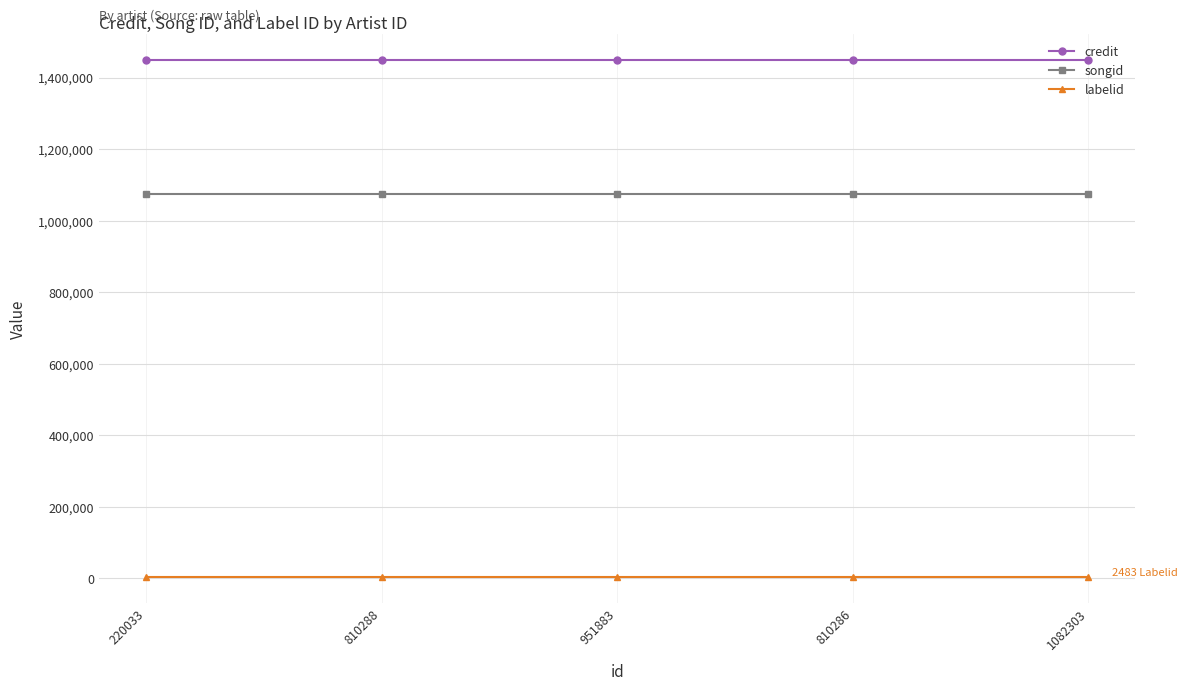

Which series has the largest total across all categories?

credit